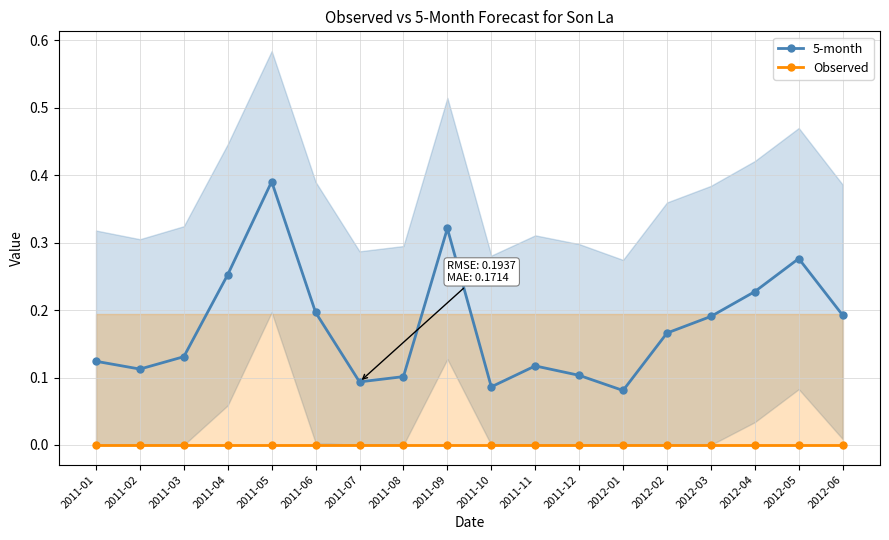

Rank the series at 2012-03 from highest to lowest value.

5-month, Observed